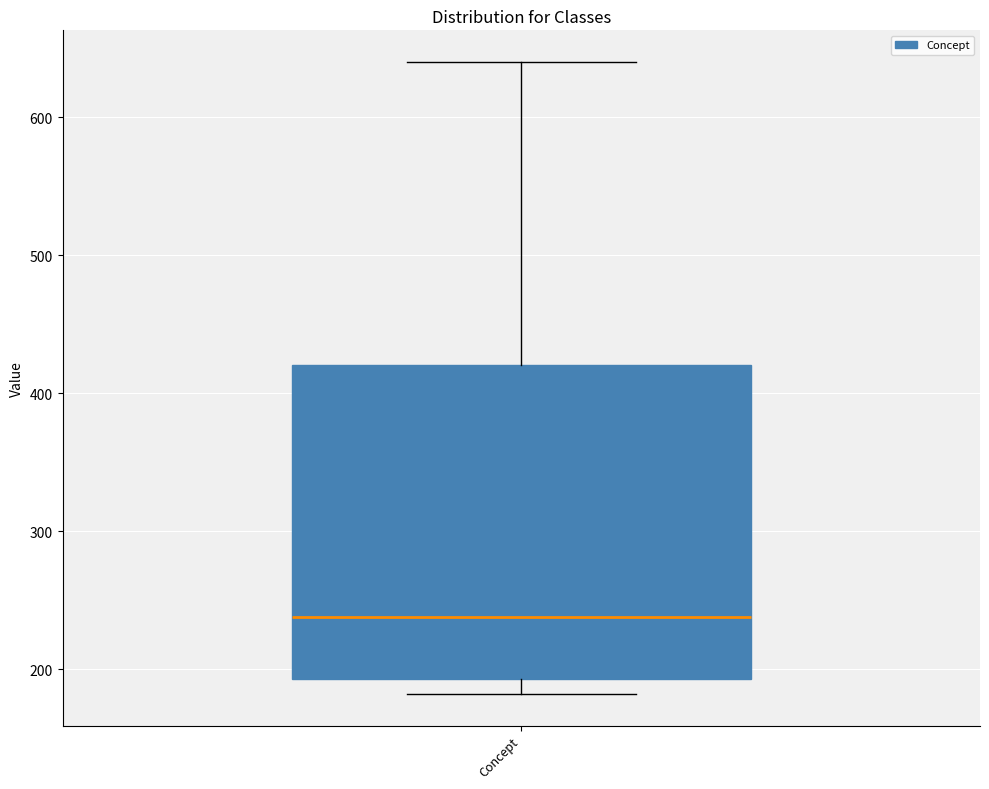

Transcribe this box plot: give where the median line is, the range the box spans, and where the two whiskers end, as read against the y-axis. The values are not printed on the chart, so give them approximately, as read against the axis.

median 240, box 190 to 420, whiskers 180 to 640